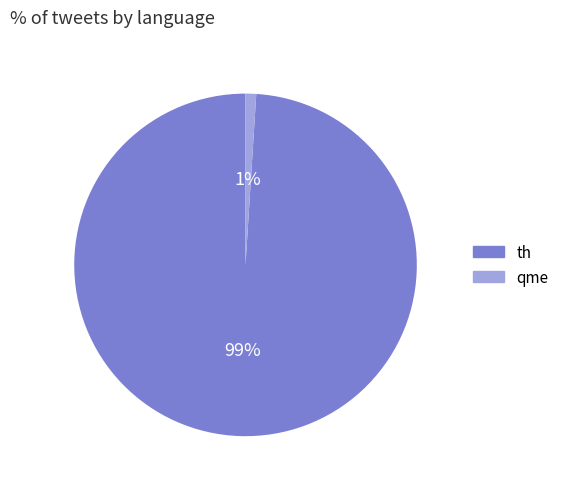

Which has a higher value, th or qme?

th